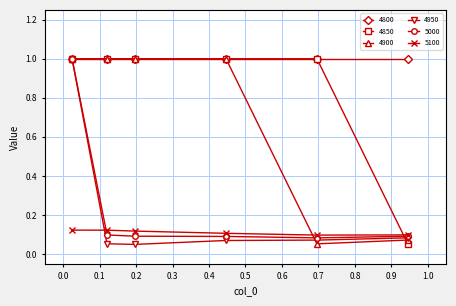

How many data points does each series have?

6